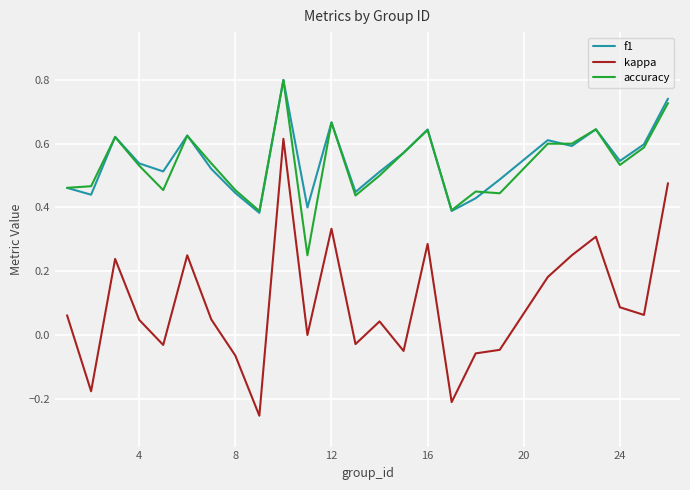

Which series has the widest spread of values?

kappa